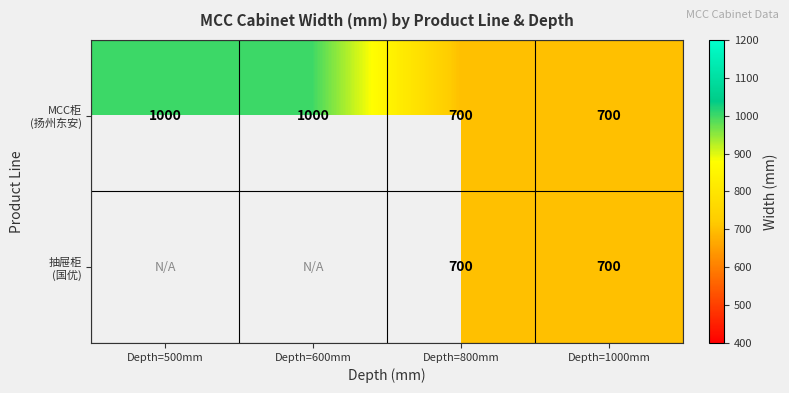

Which label corresponds to the smallest value in the chart?

Depth=800mm